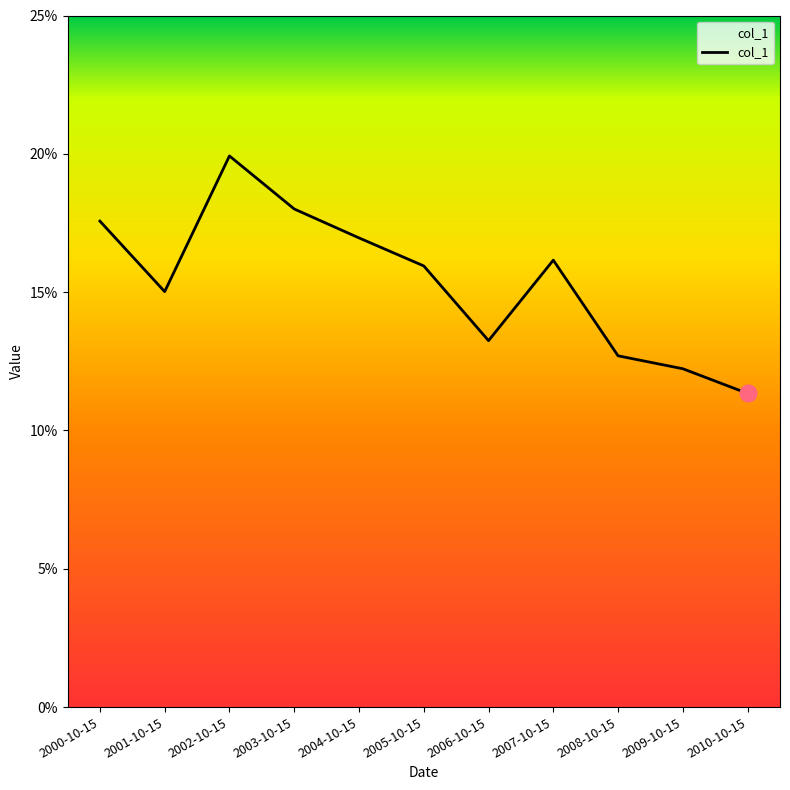

At which label is the value closest to 15?

2001-10-15